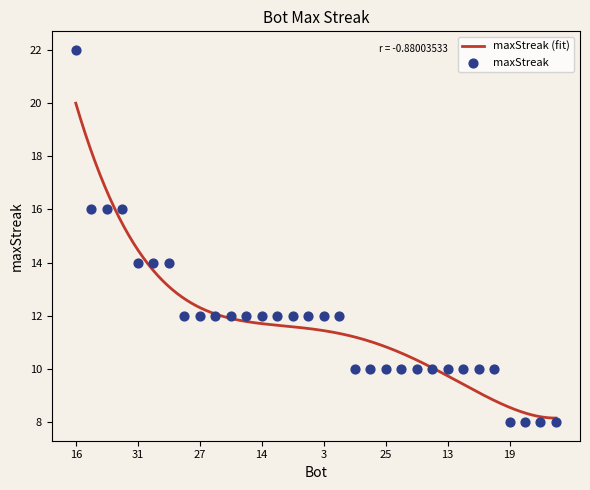

Between 14 and 16, which is larger?

16